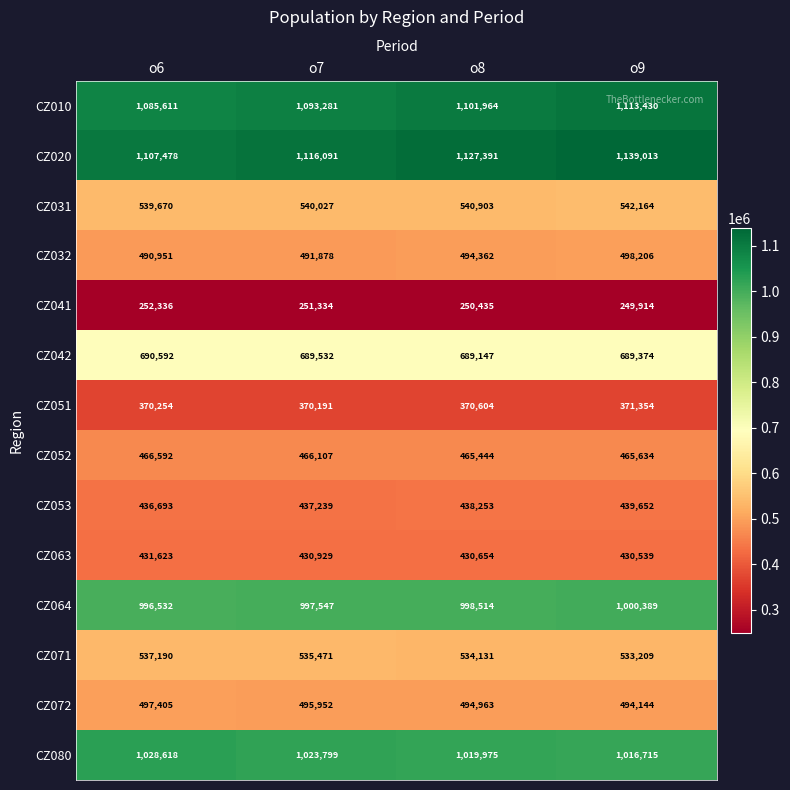

At how many categories does at least one series exceed 986062?

4